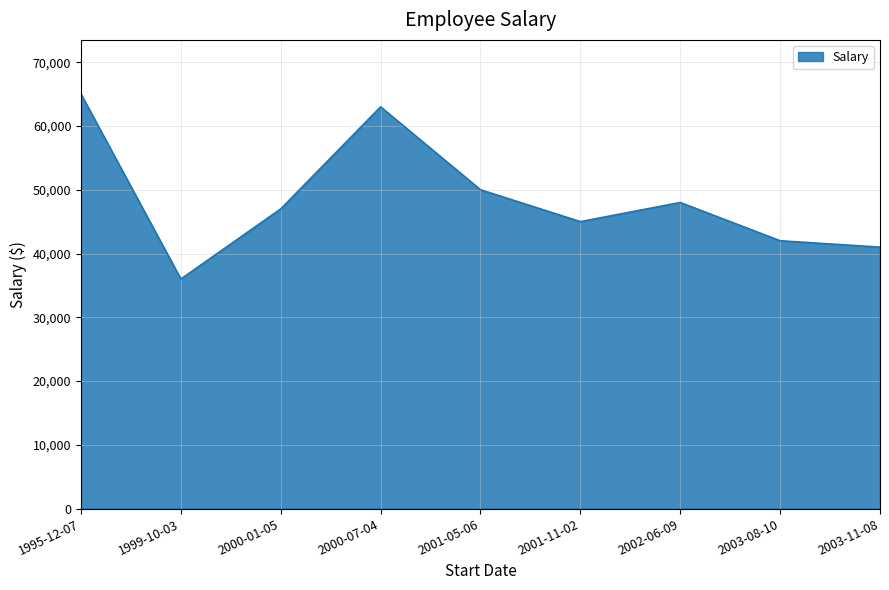

List the labels in order of value, largest first.

1995-12-07, 2000-07-04, 2001-05-06, 2002-06-09, 2000-01-05, 2001-11-02, 2003-08-10, 2003-11-08, 1999-10-03